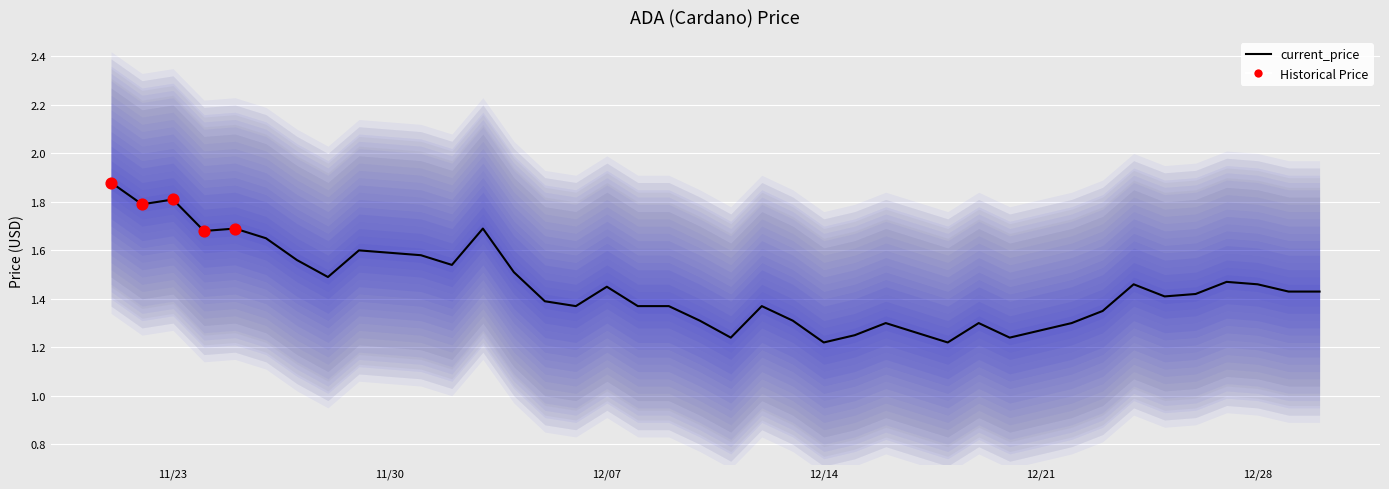

What is the change in value from 11/21/2021 to 11/22/2021?

-0.1